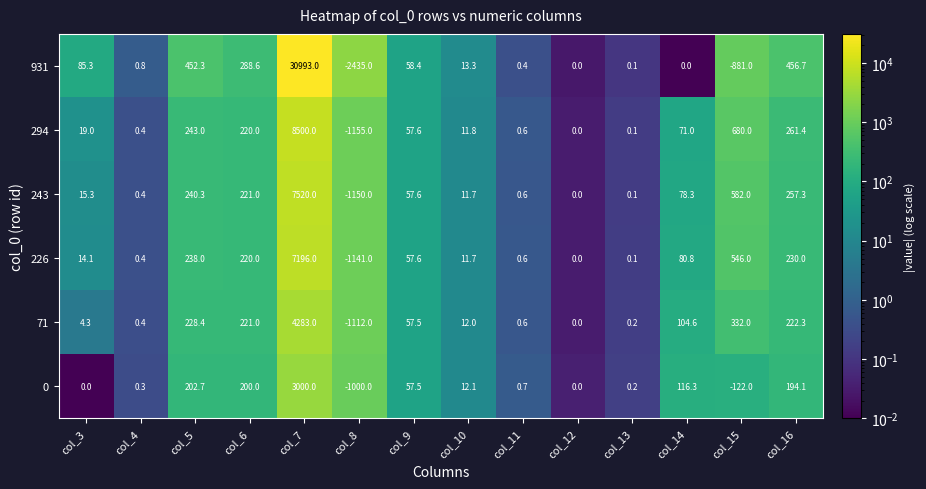

What is the maximum value shown in the chart?

30993.0